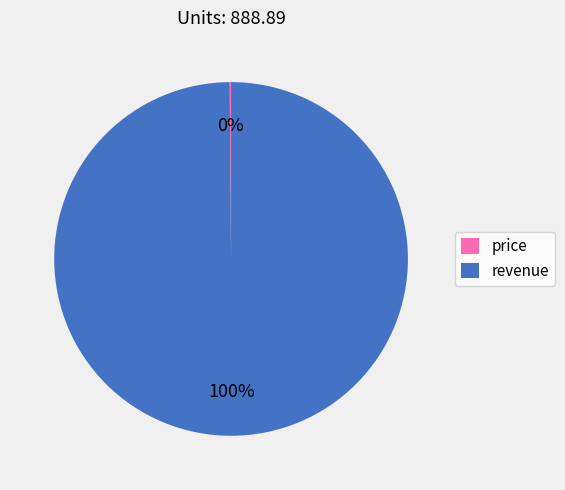

To the nearest percent, what is the average slice percentage?

50%